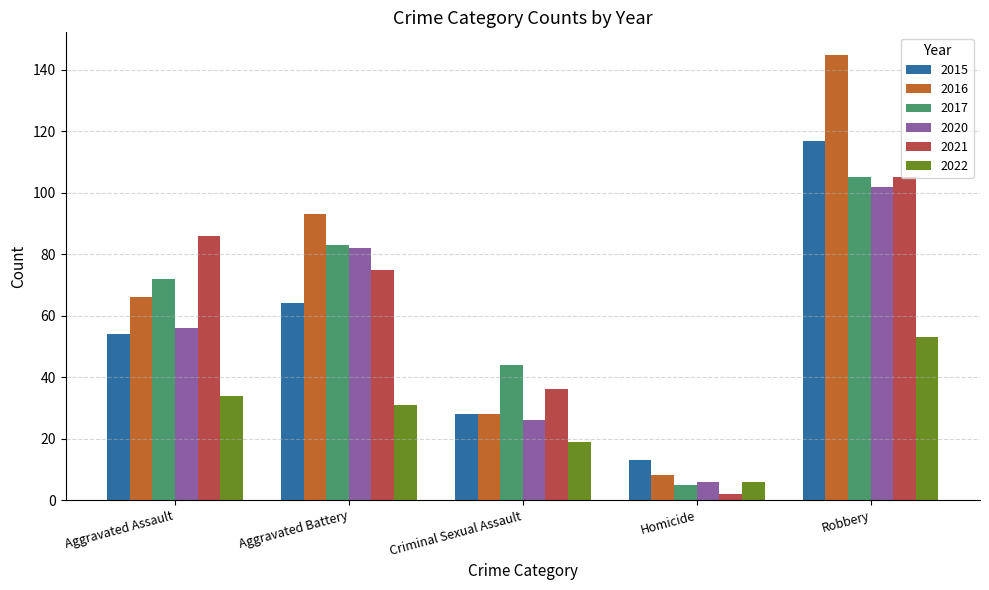

Which series has the largest total across all categories?

2016